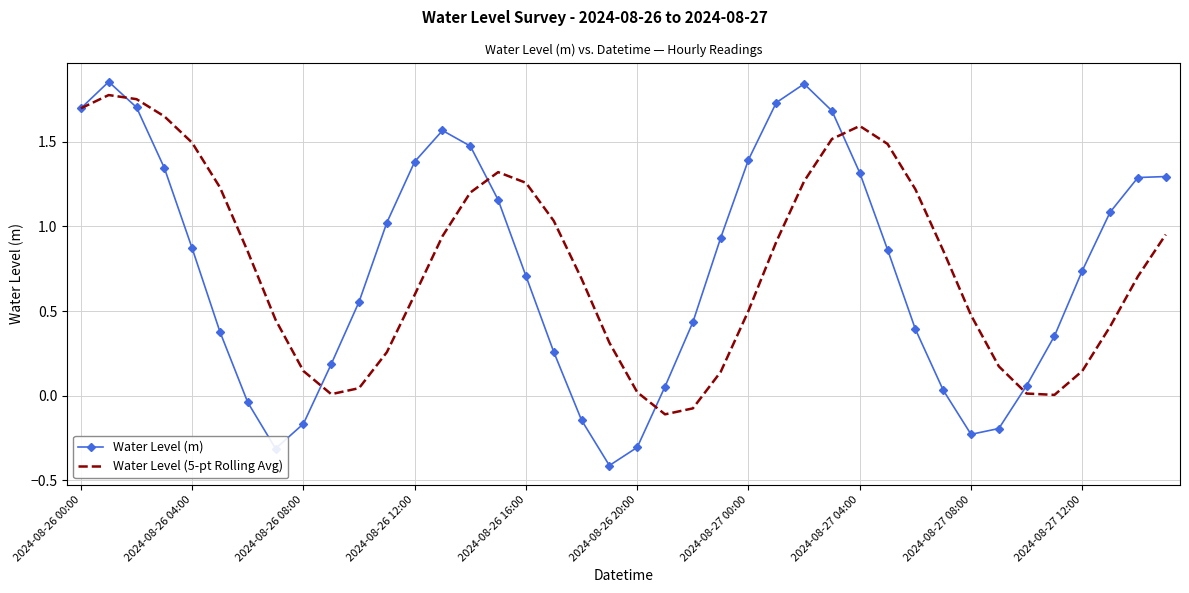

Which series has the widest spread of values?

Water Level (m)